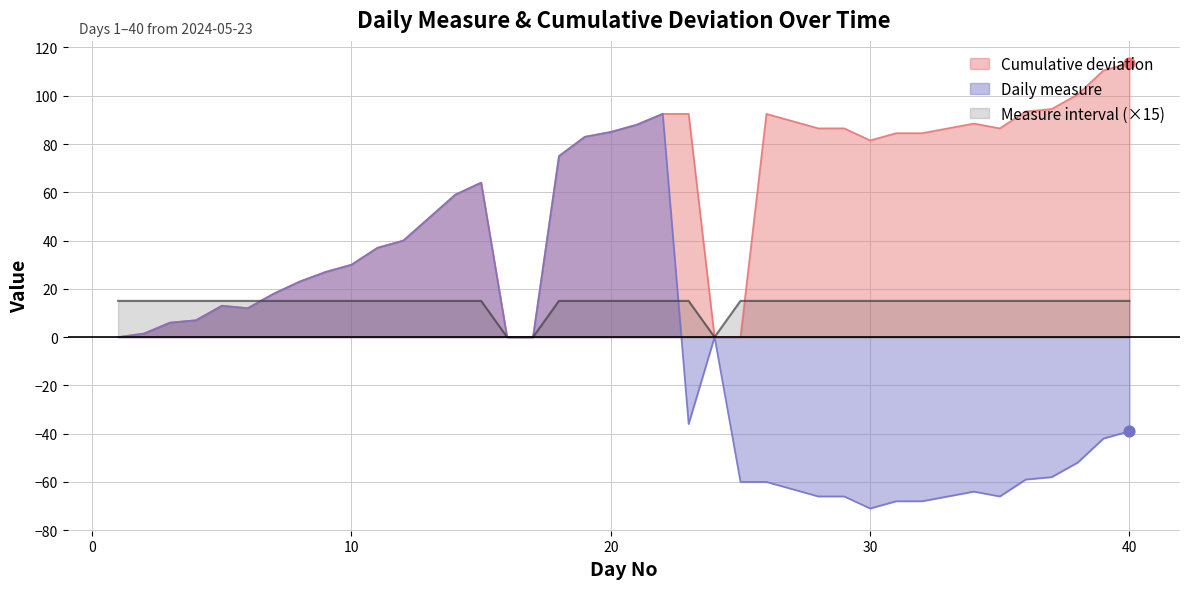

Which series has the widest spread of Y values?

Daily measure